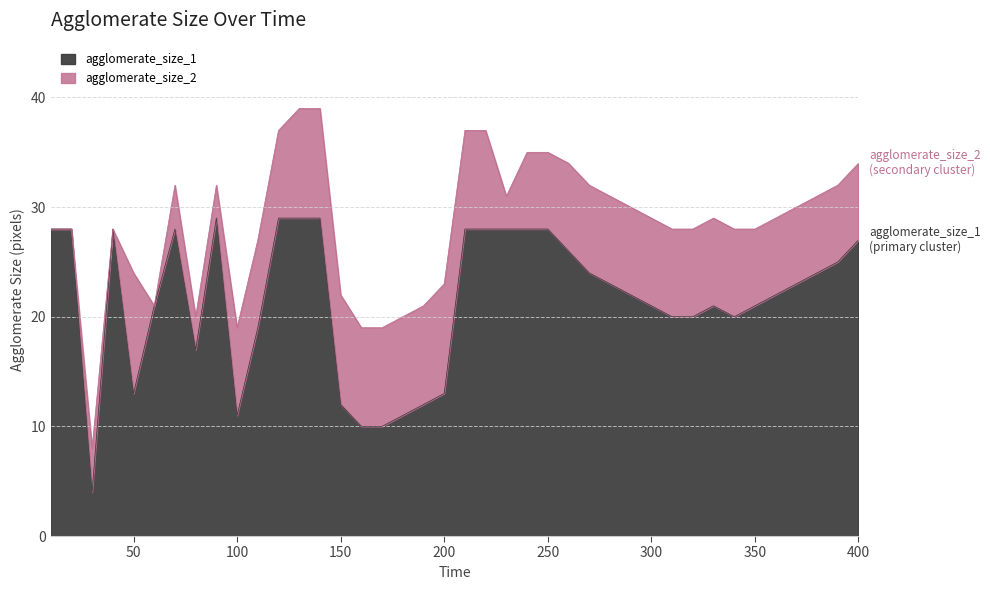

How many interior local valleys (lower than both neighbors) does the data have?

5